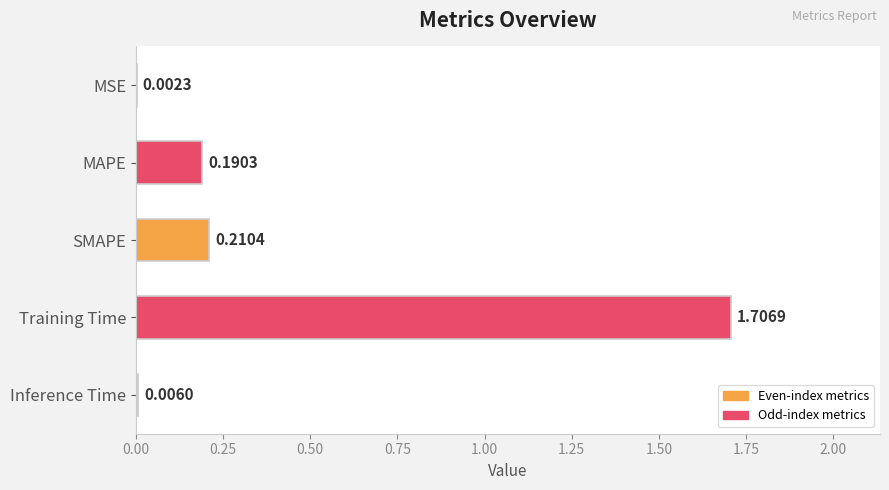

Which label corresponds to the largest value in the chart?

Training Time